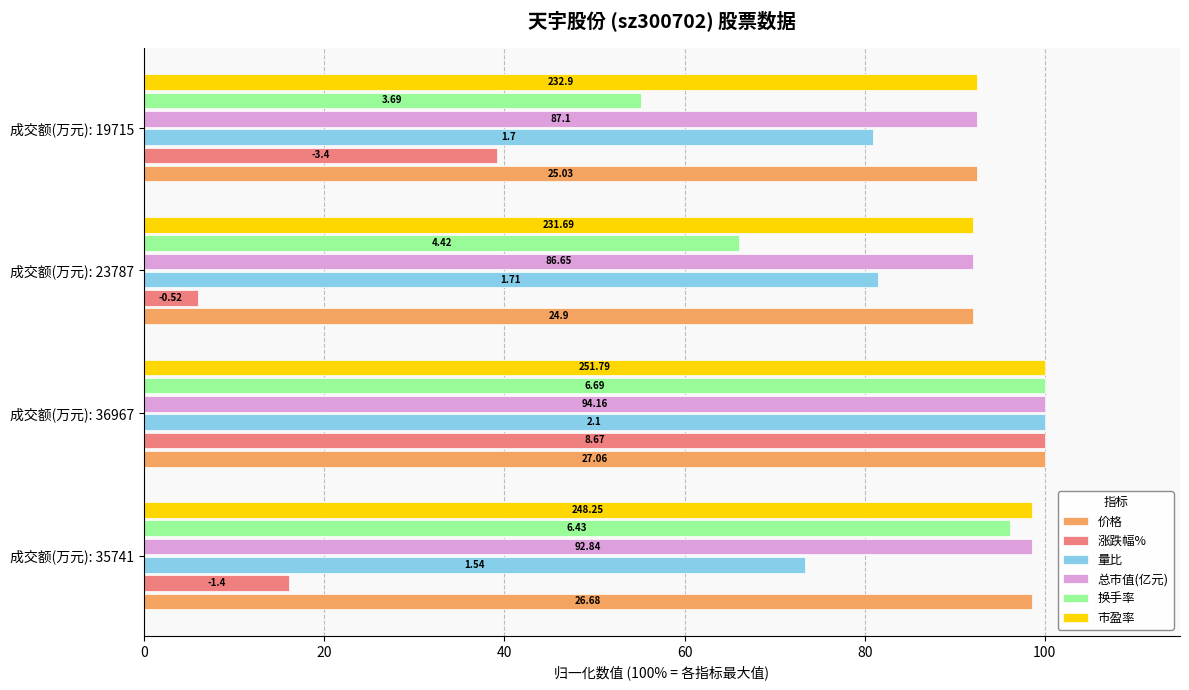

What is the average value of the 量比 series?

83.9